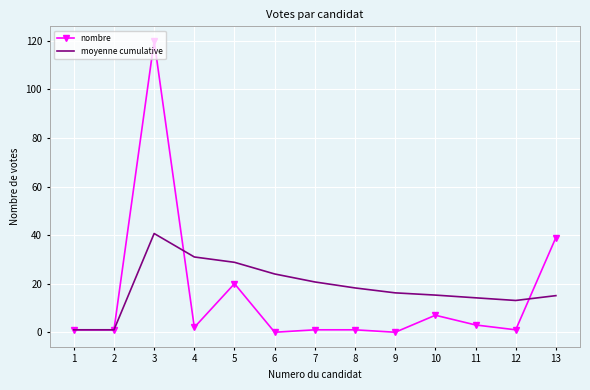

What is the highest value of the moyenne cumulative series?

40.7